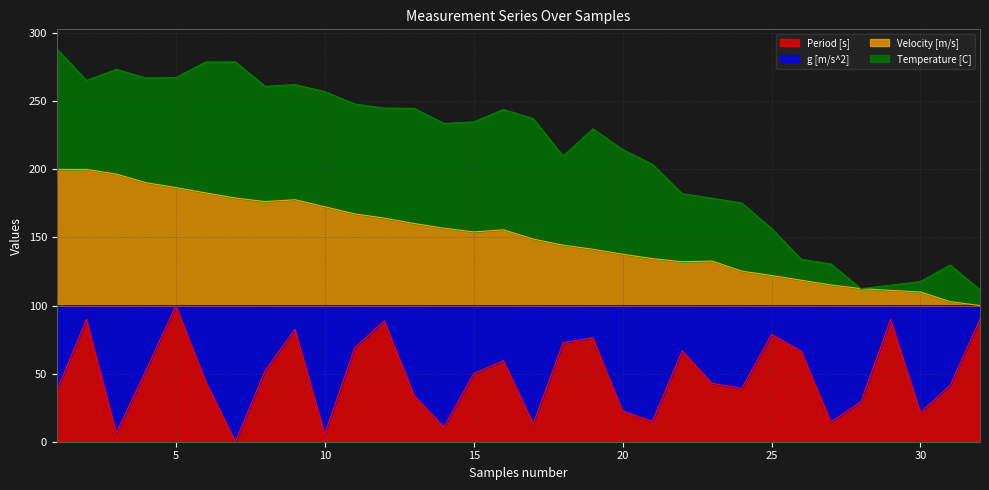

True or false: Velocity [m/s] has more than 0 points higher than both neighbors.

True